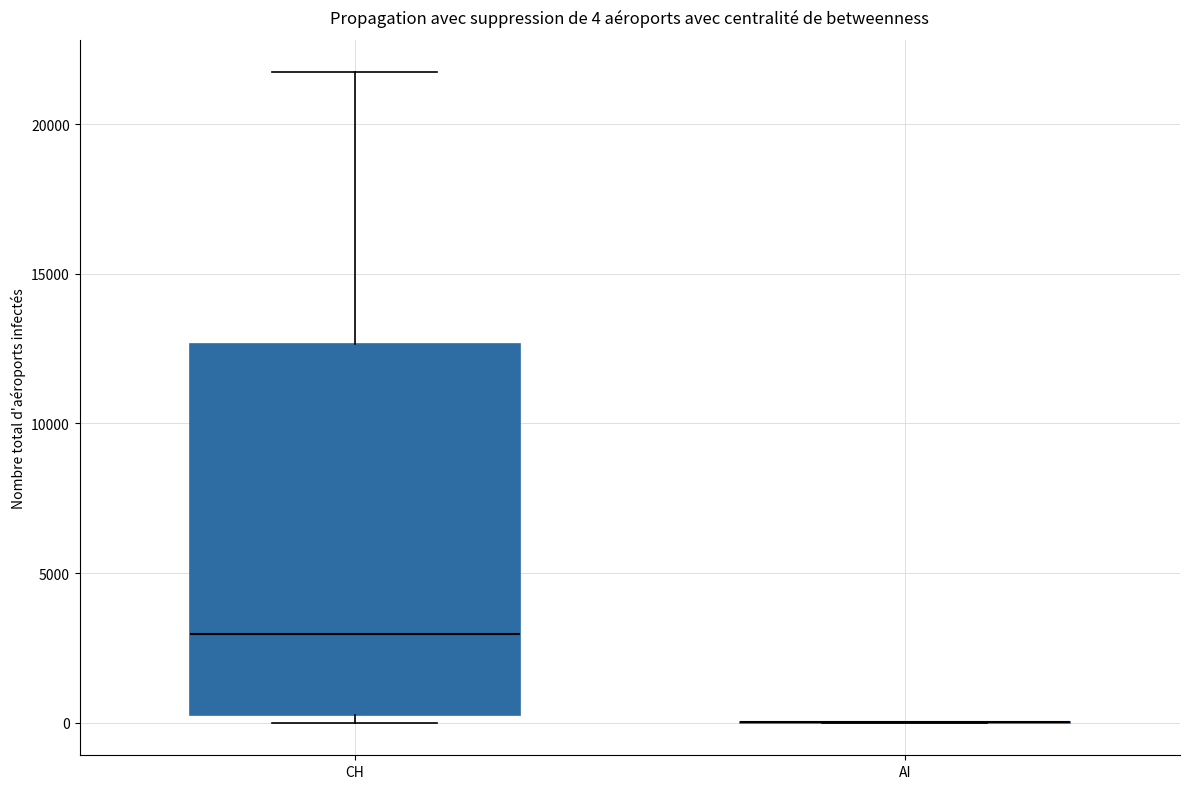

Comparing the boxes themselves (not the whiskers), which one is the tallest?

CH